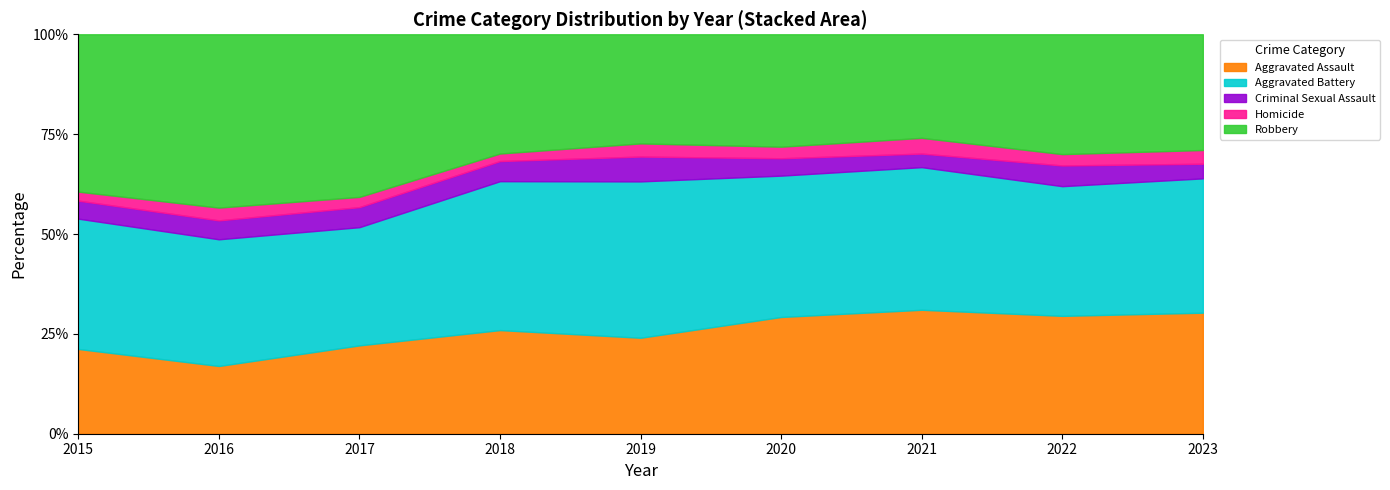

What is the highest value of the Aggravated Assault series?

31.0